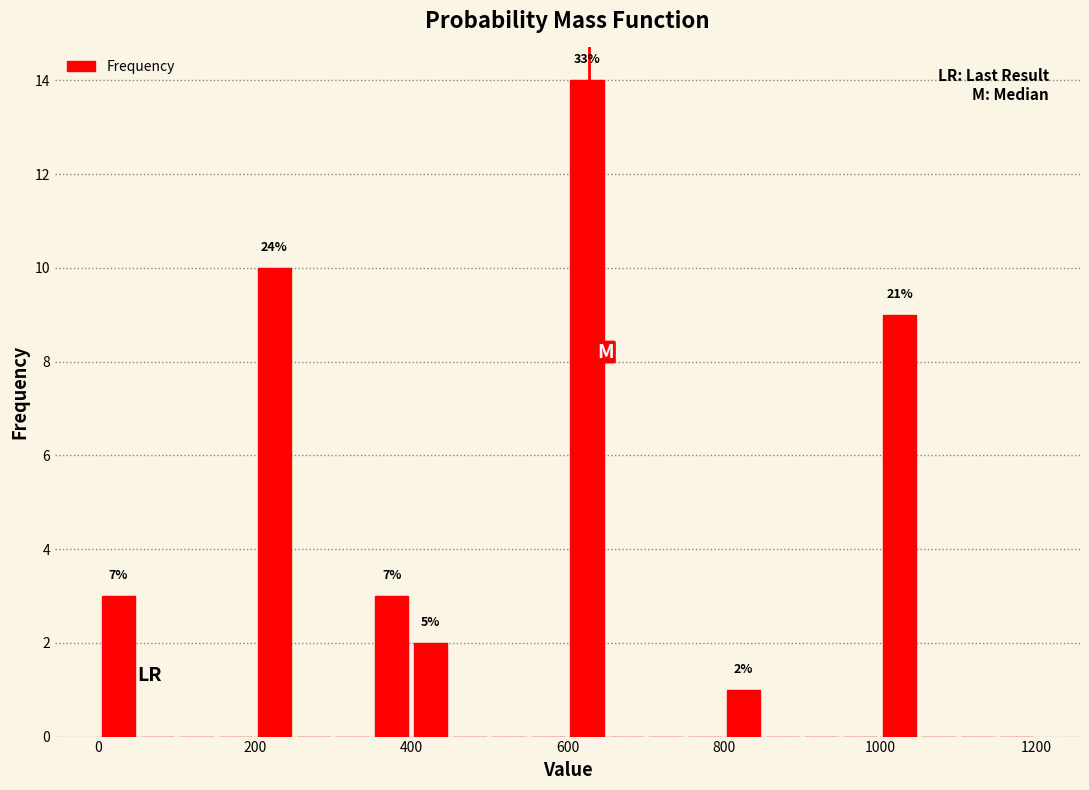

Read against the x-axis, roughly where is the centre of the tallest bar?

620